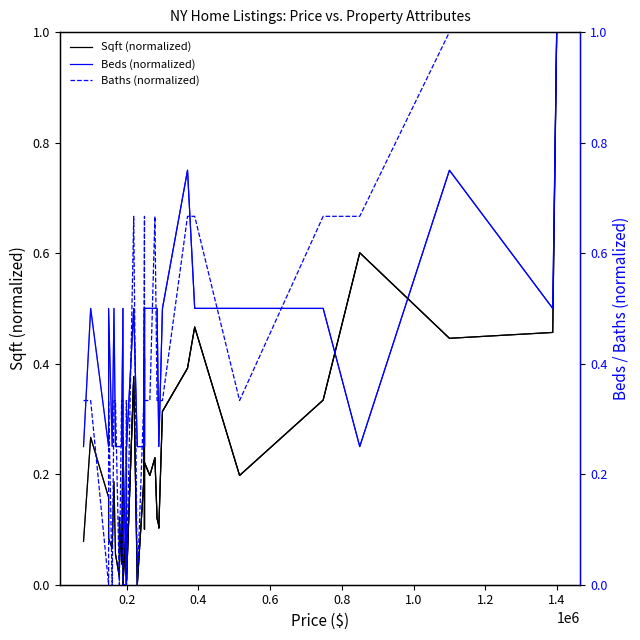

What is the average value of the Beds (normalized) series?

0.4